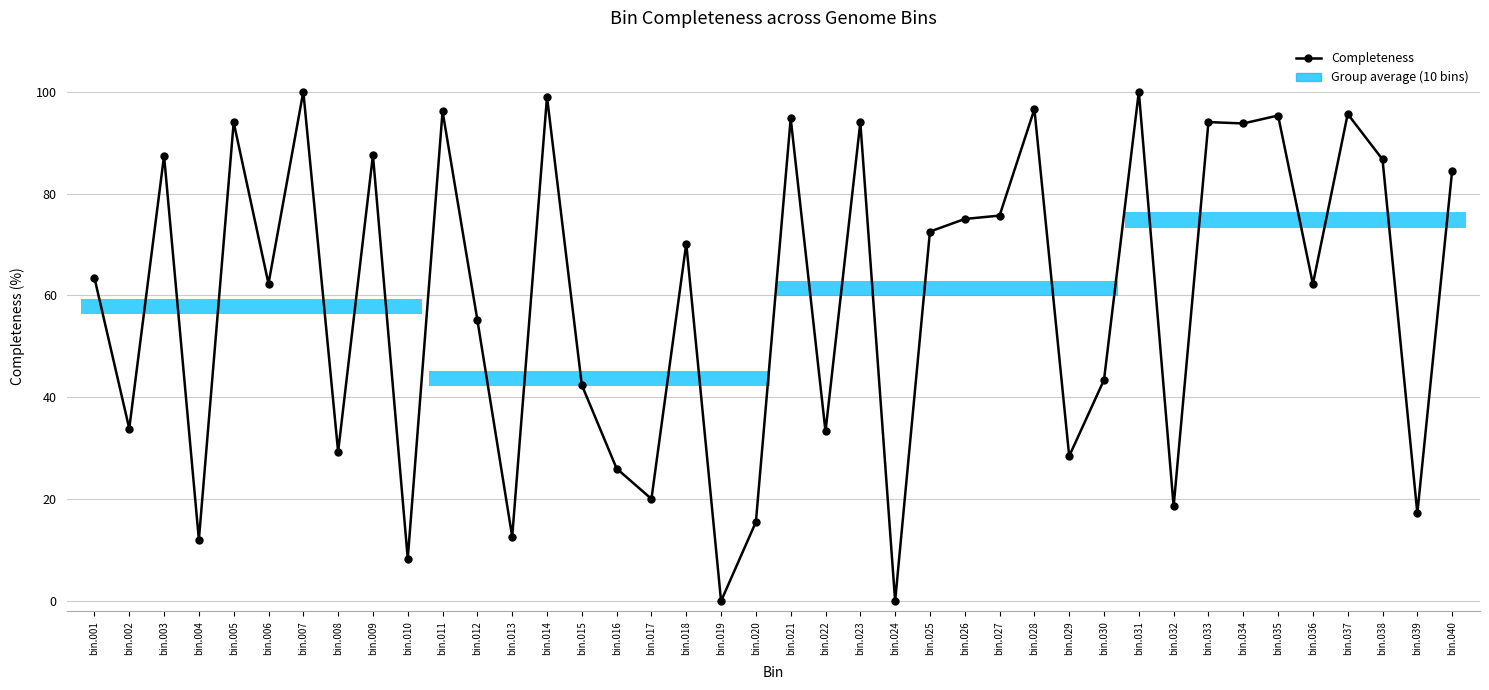

List the labels in order of value, largest first.

bin.007, bin.031, bin.014, bin.028, bin.011, bin.037, bin.035, bin.021, bin.033, bin.005, bin.023, bin.034, bin.009, bin.003, bin.038, bin.040, bin.027, bin.026, bin.025, bin.018, bin.001, bin.006, bin.036, bin.012, bin.030, bin.015, bin.002, bin.022, bin.008, bin.029, bin.016, bin.017, bin.032, bin.039, bin.020, bin.013, bin.004, bin.010, bin.019, bin.024